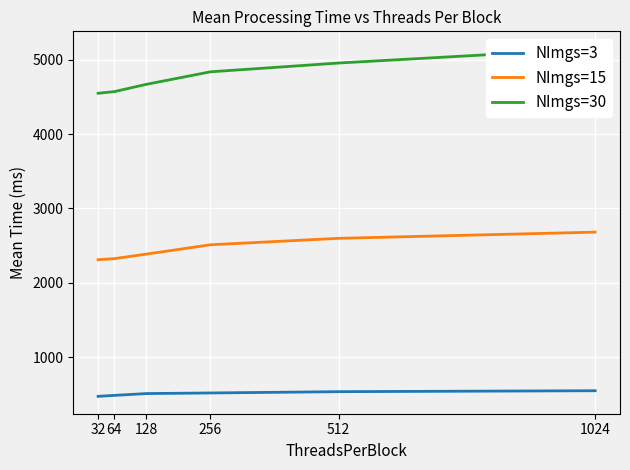

What is the difference between the maximum and minimum values in the NImgs=30 series?

599.3